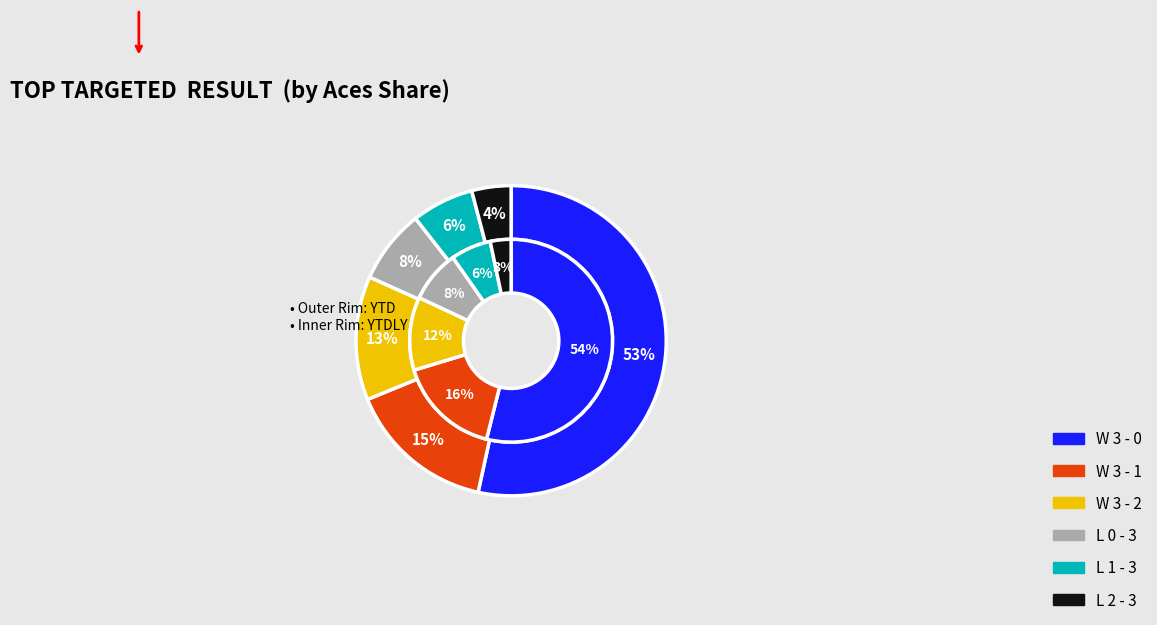

What is the ratio of the value at W 3 - 1 to the value at W 3 - 2?

1.2